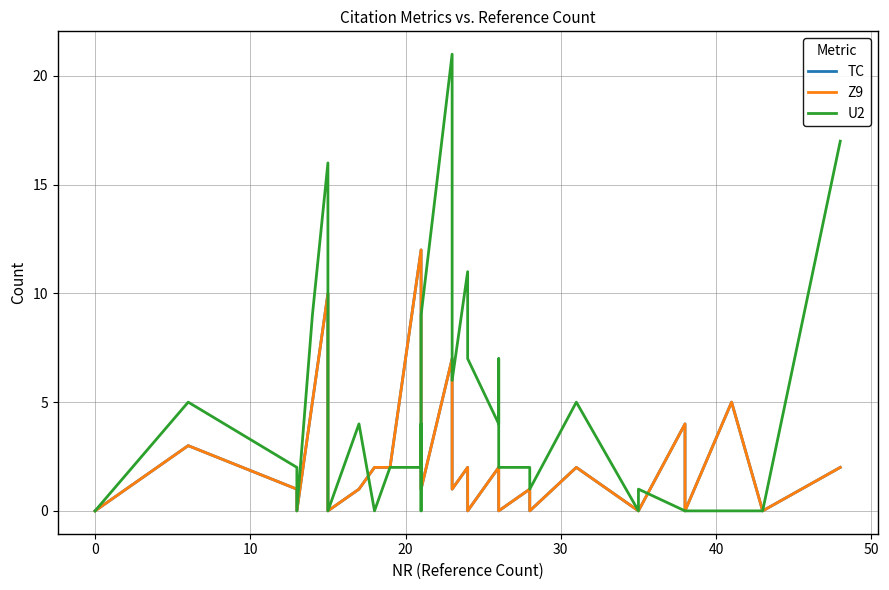

Where is TC nearest to the value 6?

30